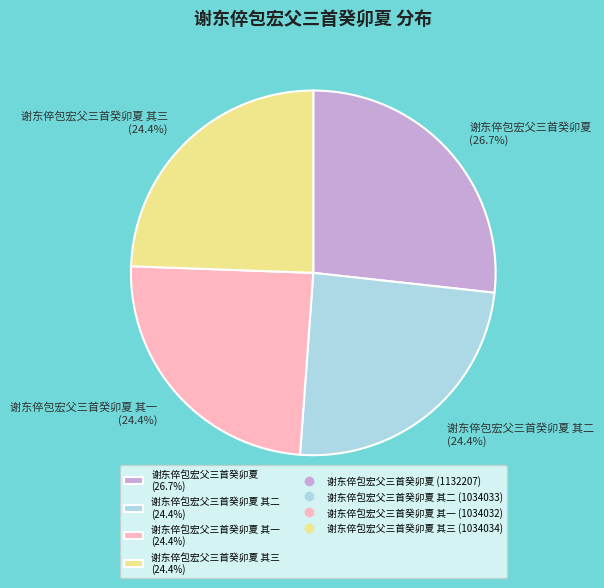

Is there a majority slice in this chart?

No